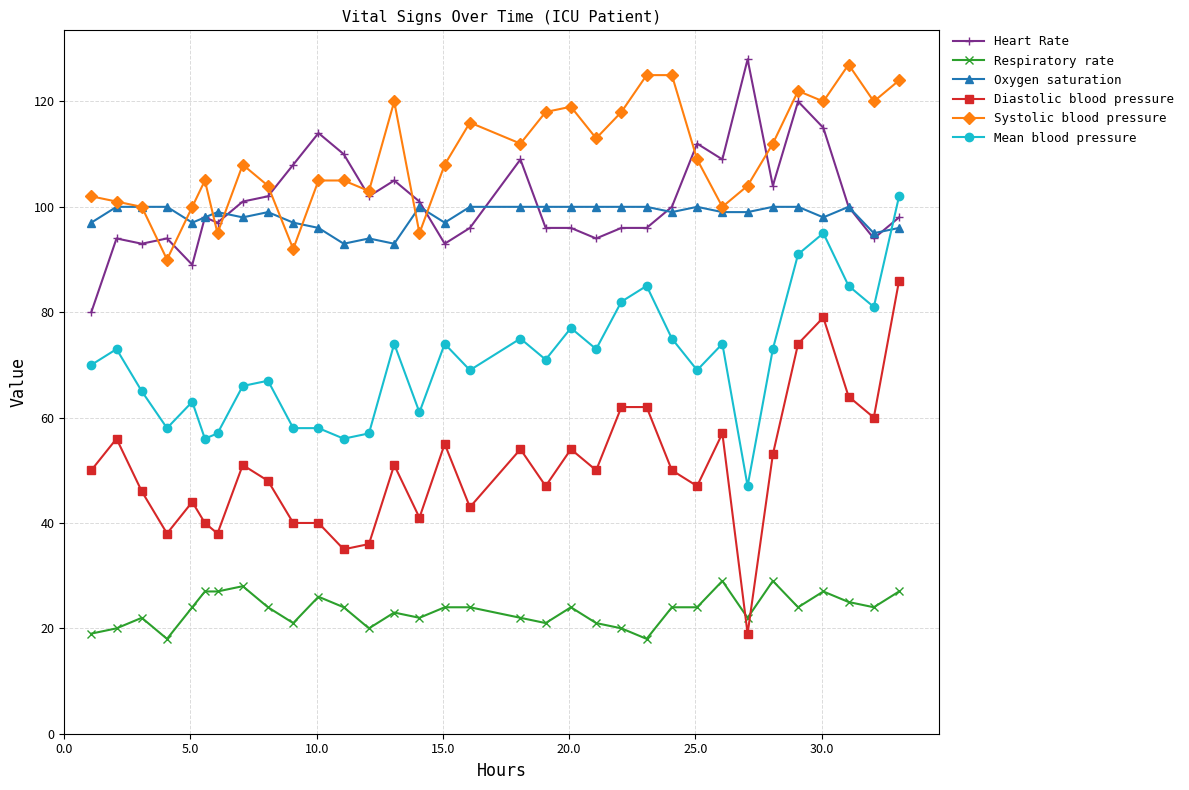

What is the difference between the second highest and minimum values in the Diastolic blood pressure series?

60